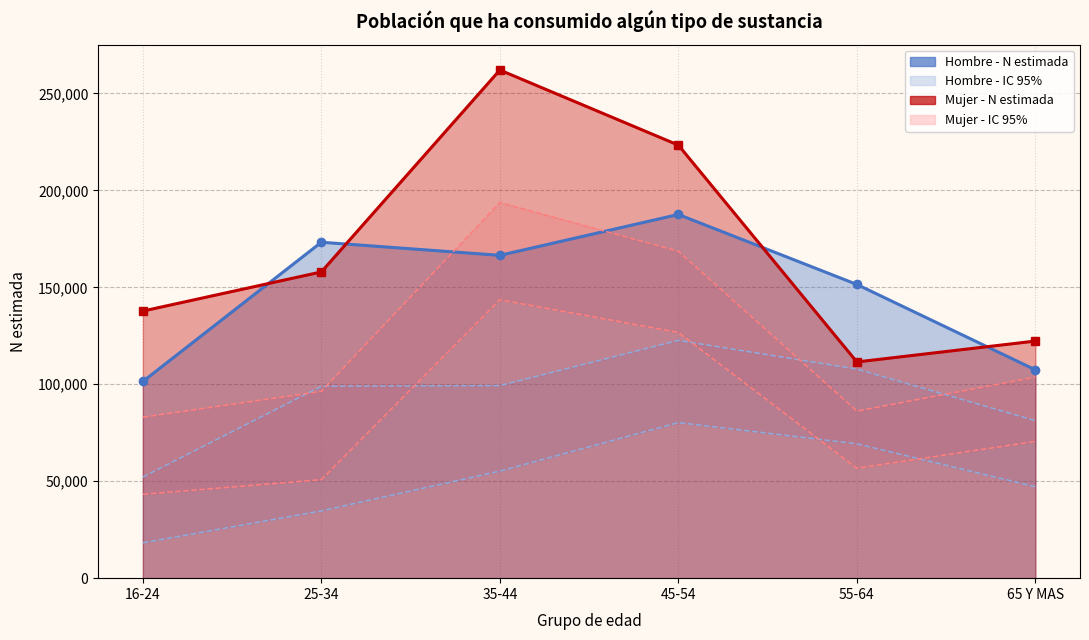

What is the highest value of the Mujer - Lím inf IC series?

143614